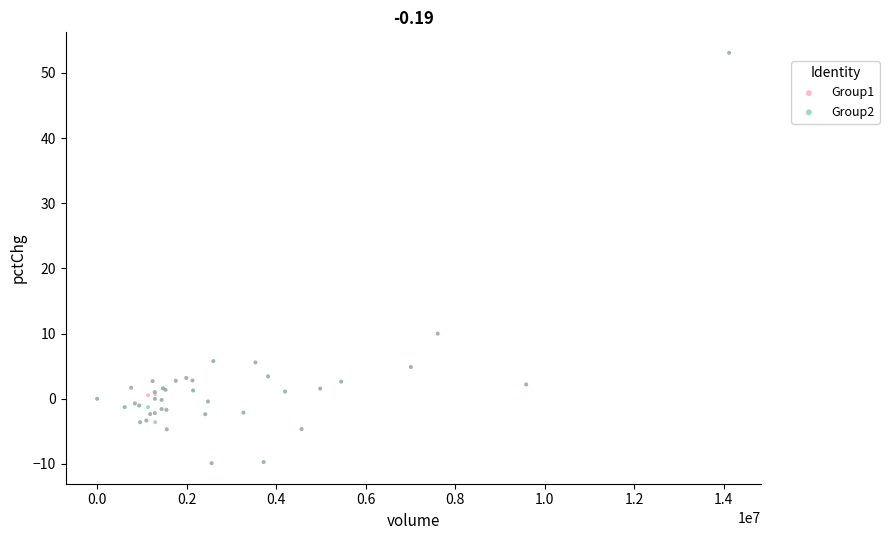

What are all the series names shown in the legend?

Group1, Group2